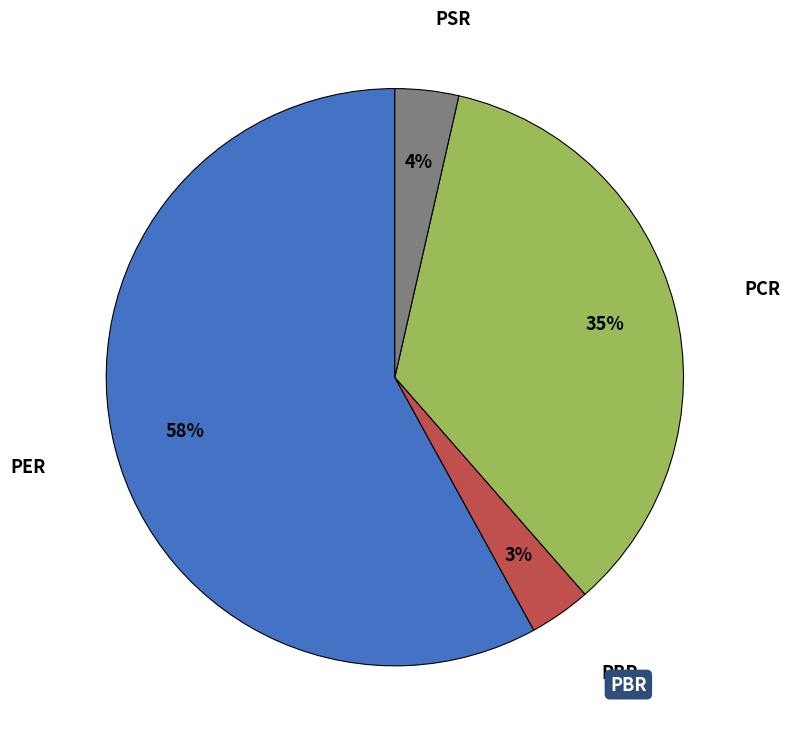

To the nearest percent, what is the difference between the largest and smallest slice percentages?

55%